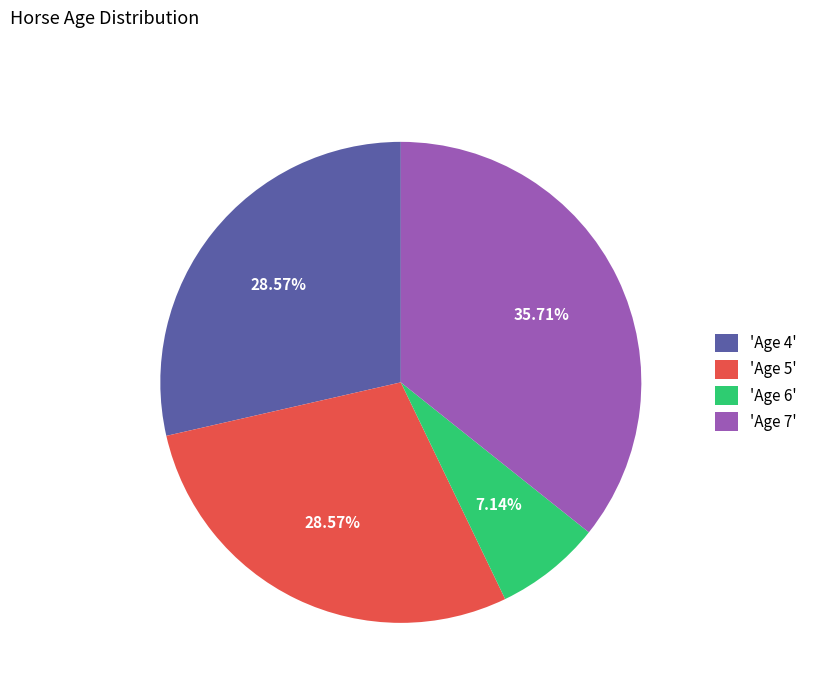

Do 'Age 4' and 'Age 5' together represent more than half of the pie?

Yes